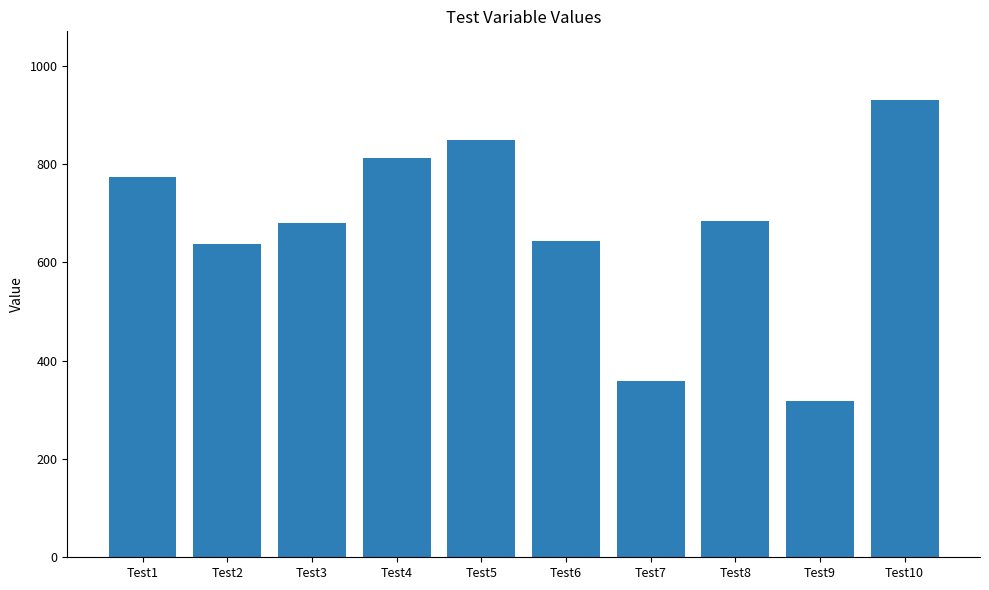

What is the value of the 8th bar from the left?

683